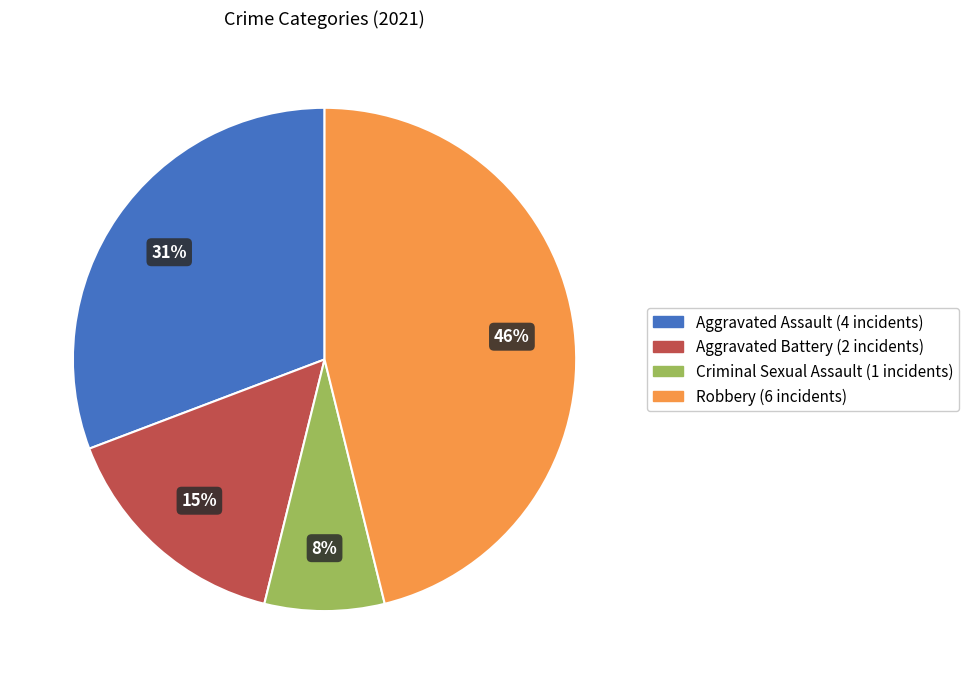

Do Criminal Sexual Assault and Aggravated Assault together represent more than half of the pie?

No